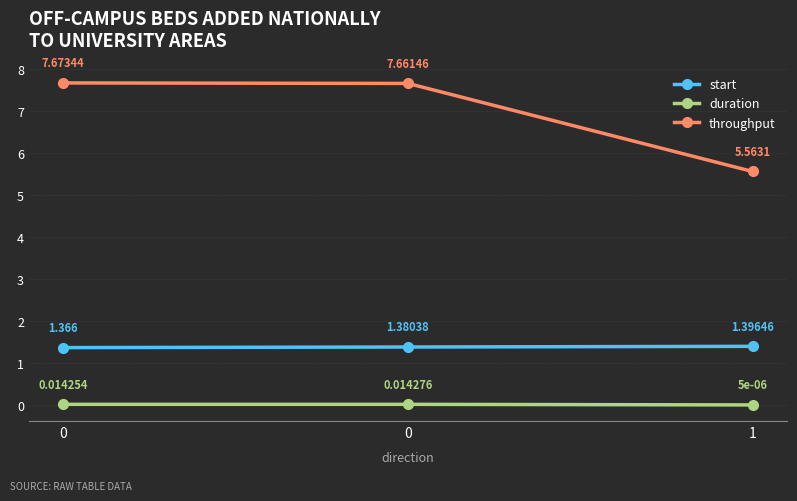

Is it true that start equals 1.4 at 0?

True